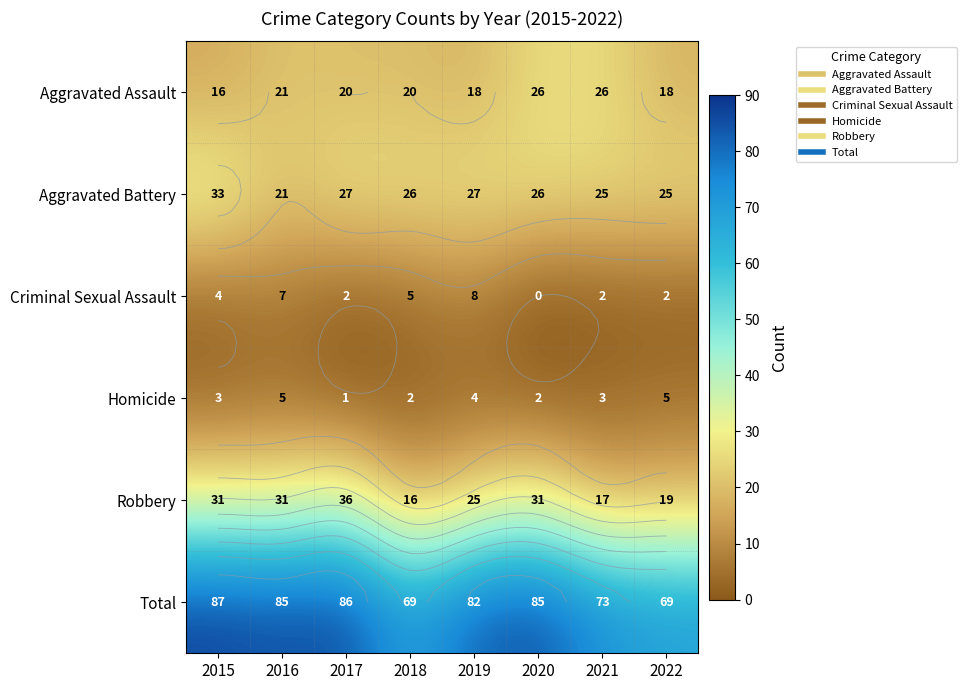

What is the greatest value displayed?

87